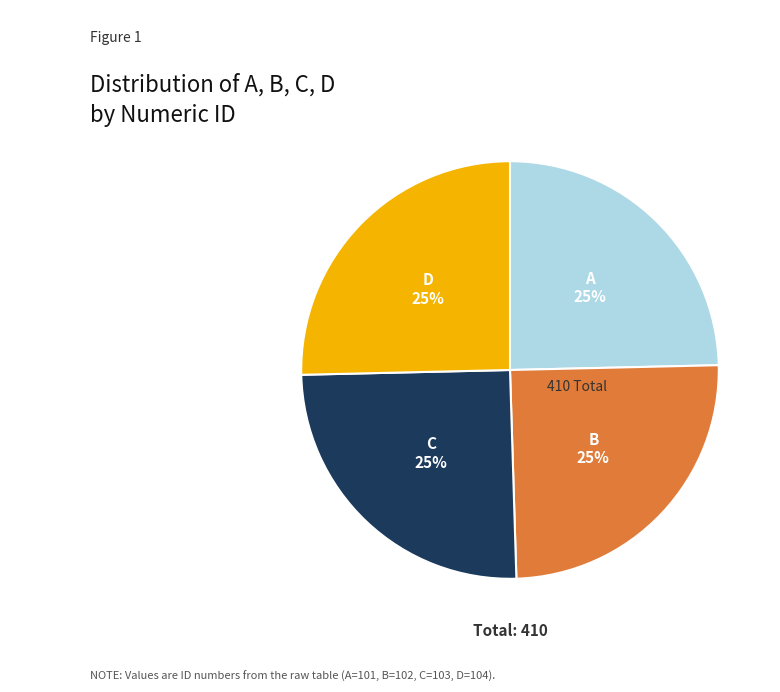

To the nearest percent, what portion does D represent?

25%